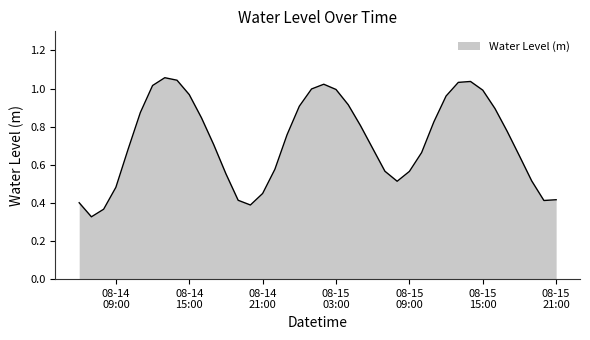

What is the maximum value shown in the chart?

1.1